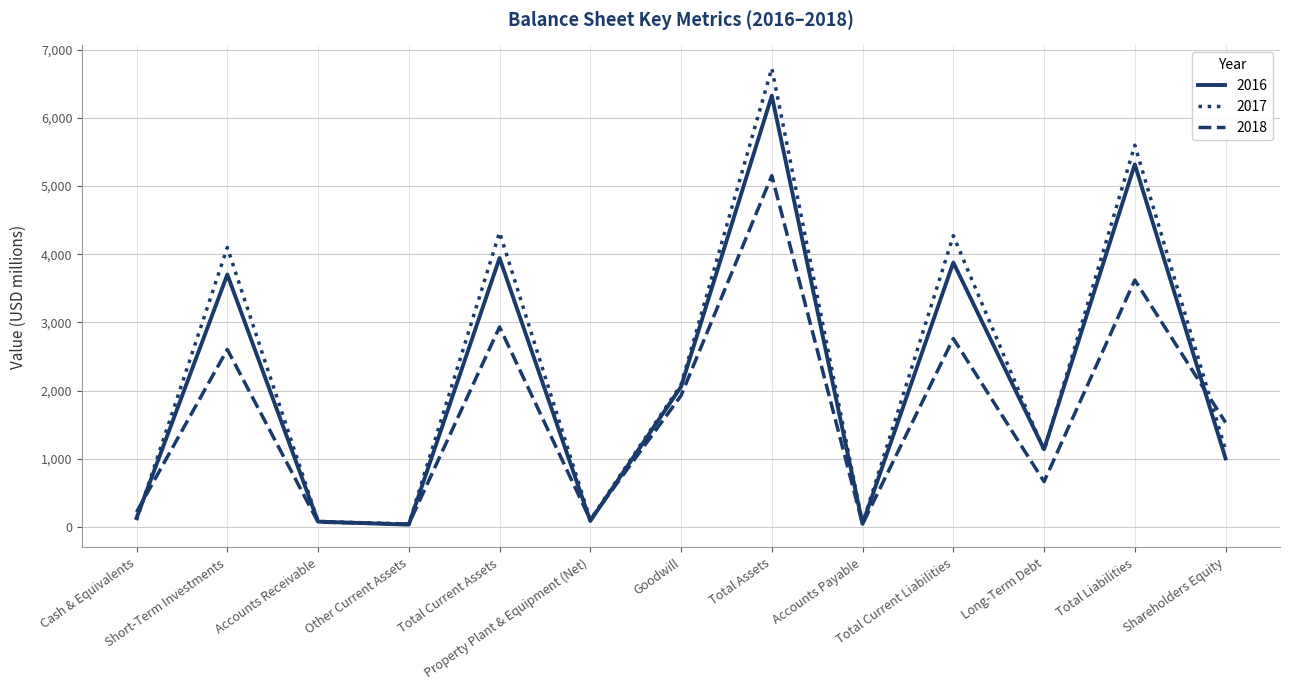

List the series in order of their peak value, highest first.

2017, 2016, 2018